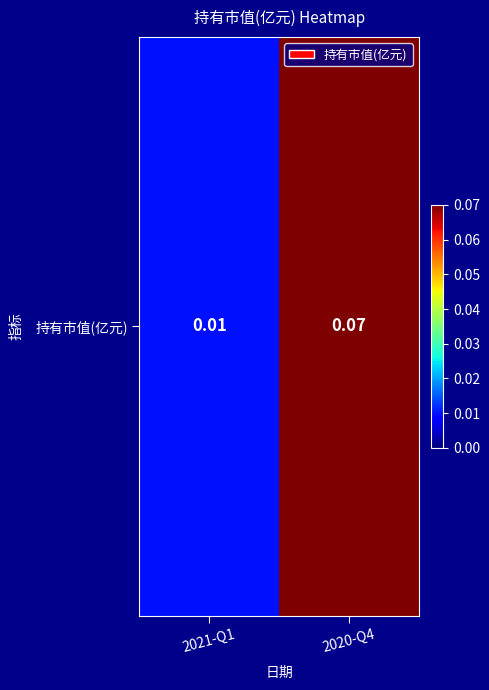

Which has a higher value, 2021-Q1 or 2020-Q4?

2020-Q4